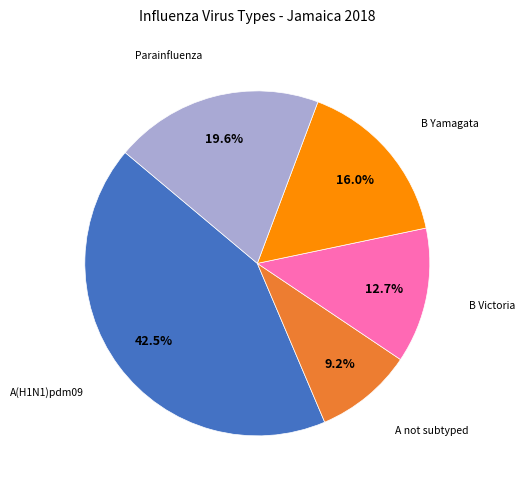

What portion of the pie excludes A not subtyped?

90.8%